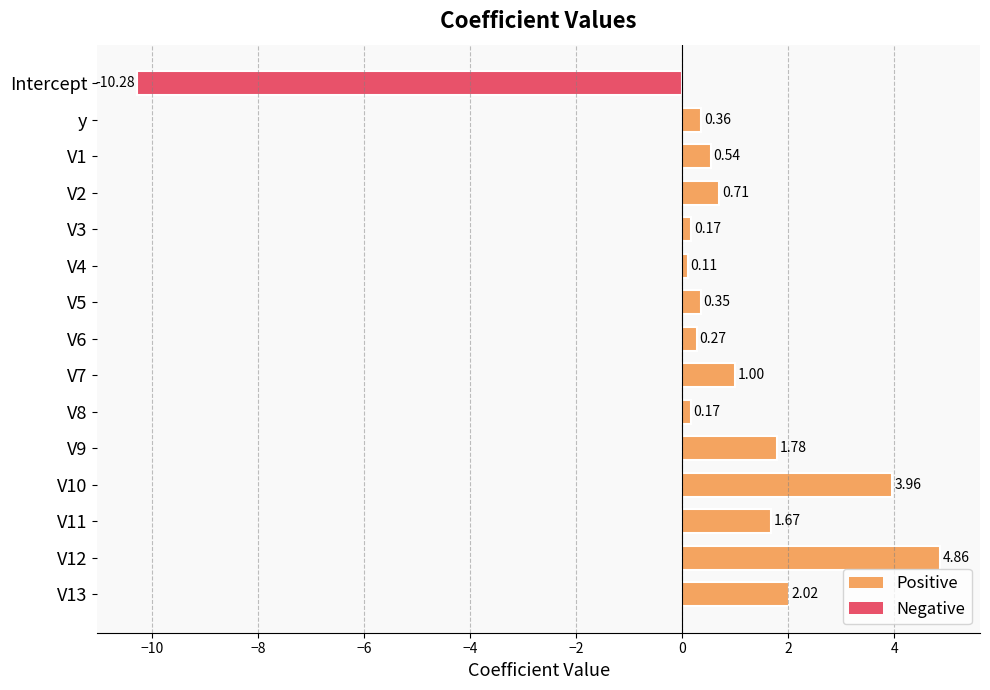

How many values are below zero?

1